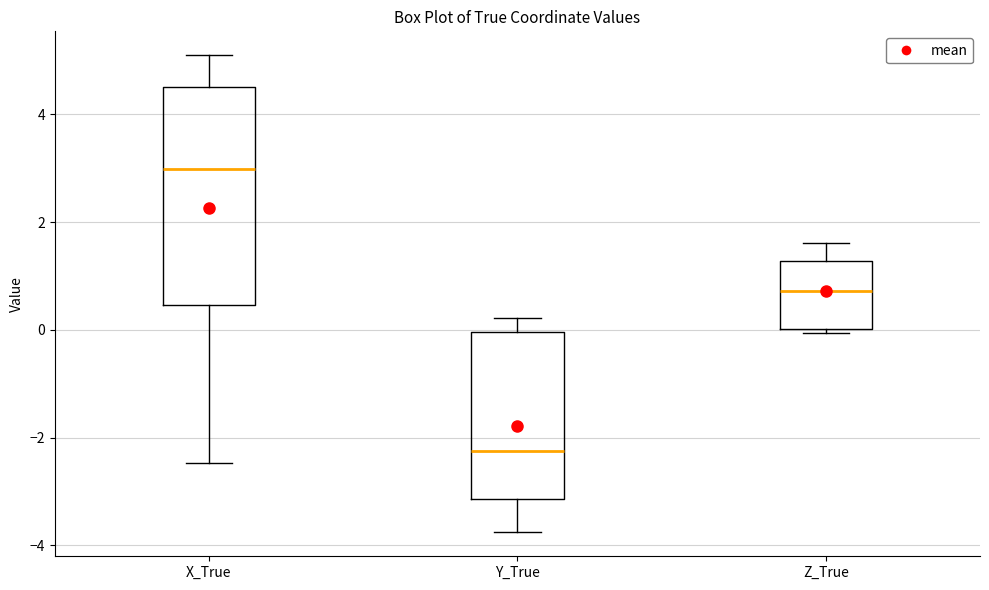

Comparing the boxes themselves (not the whiskers), which one is the tallest?

X_True